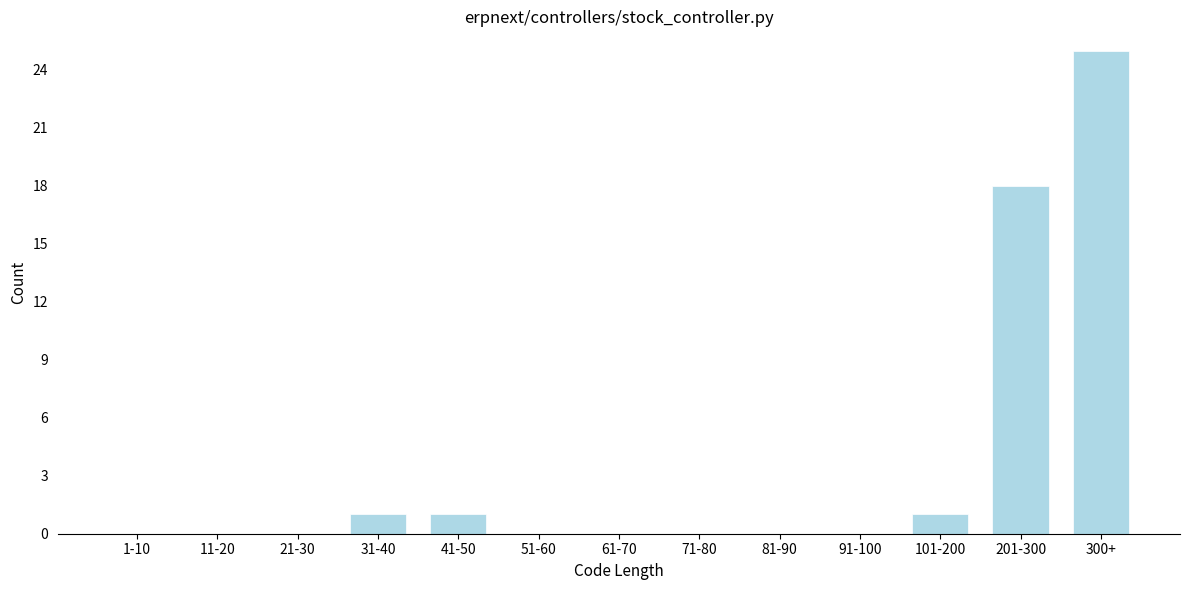

Reading left to right, what are all the values shown in this chart?

1-10=0	11-20=0	21-30=0	31-40=1	41-50=1	51-60=0	61-70=0	71-80=0	81-90=0	91-100=0	101-200=1	201-300=18	300+=25